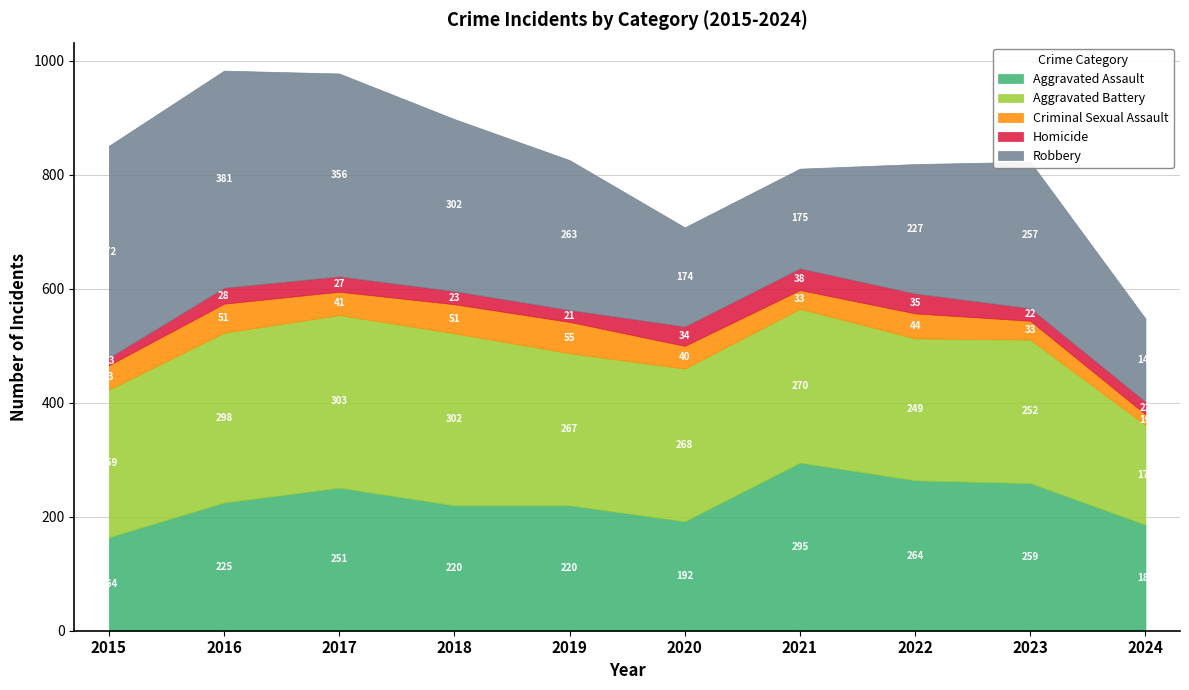

At 2023, list the series in order from largest to smallest.

Aggravated Assault, Robbery, Aggravated Battery, Criminal Sexual Assault, Homicide